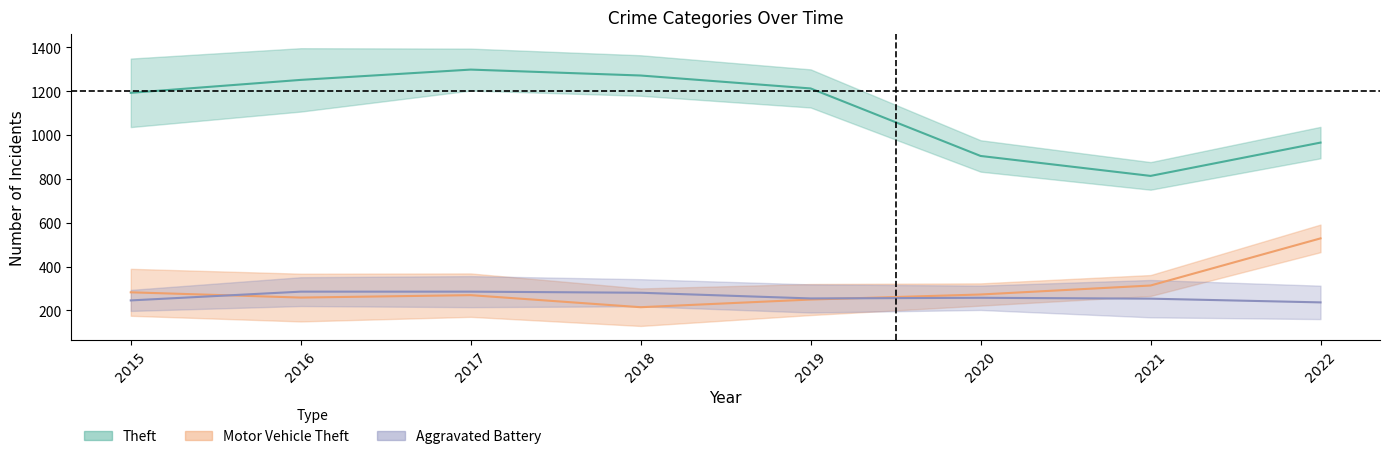

Where does the Aggravated Battery series first go above 258?

2016